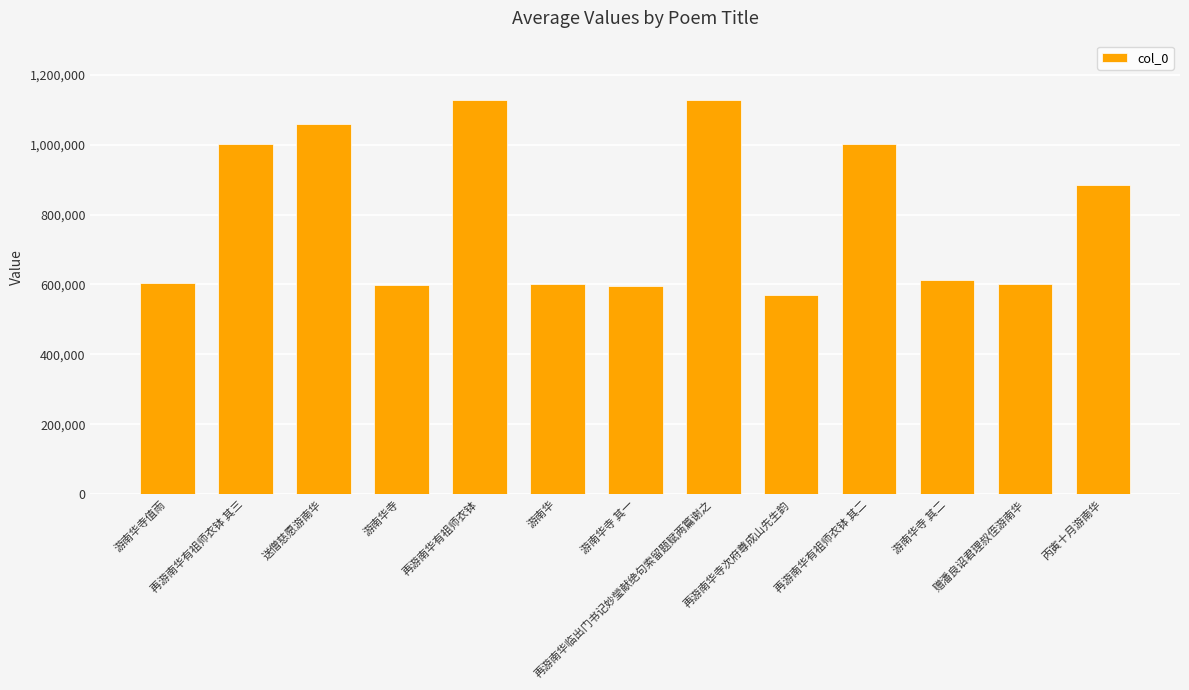

The value at 游南华寺 其二 is 613985. True or false?

True